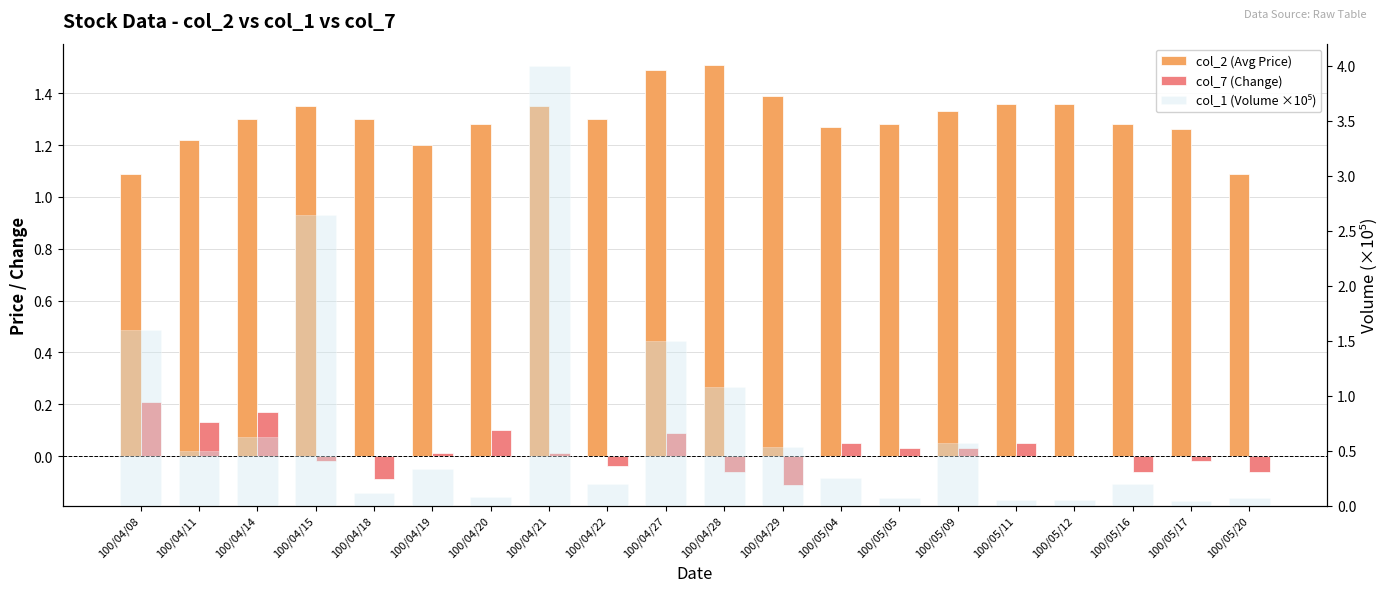

What is the label of the 19th bar from the left?

100/05/17